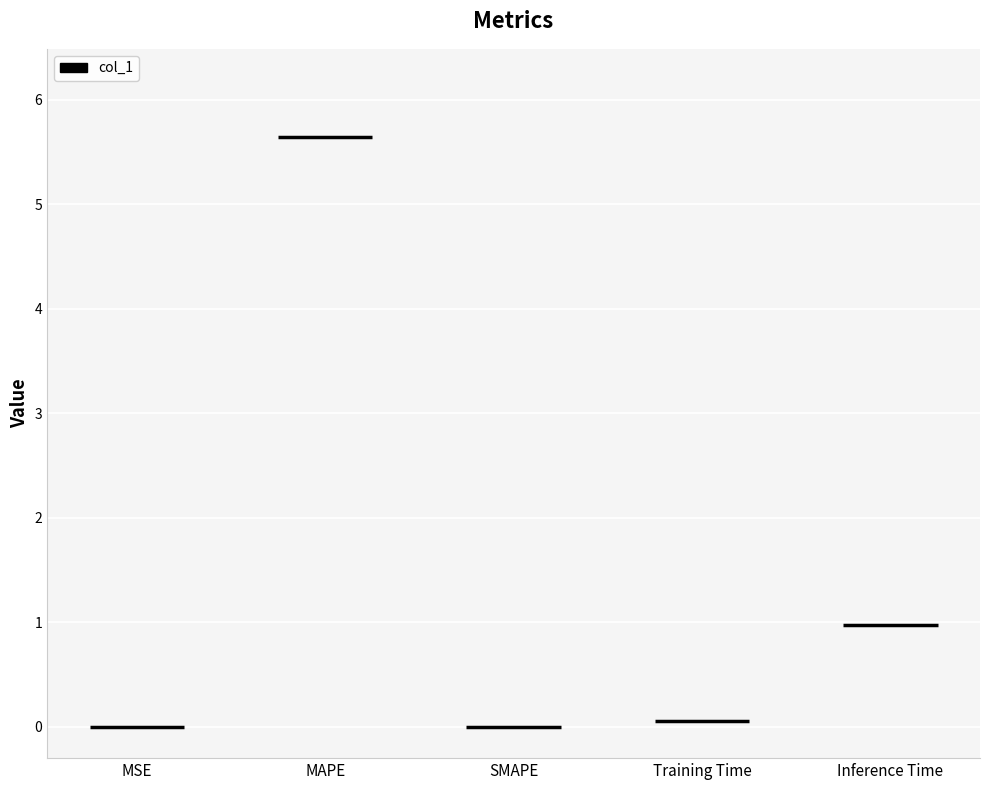

List the labels in order of value, largest first.

MAPE, Inference Time, Training Time, MSE, SMAPE